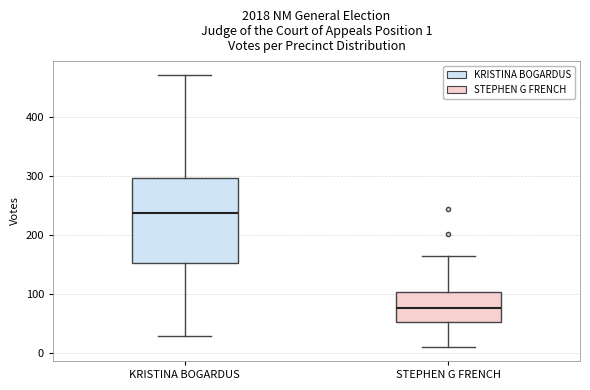

Which box has the lowest median line?

STEPHEN G FRENCH